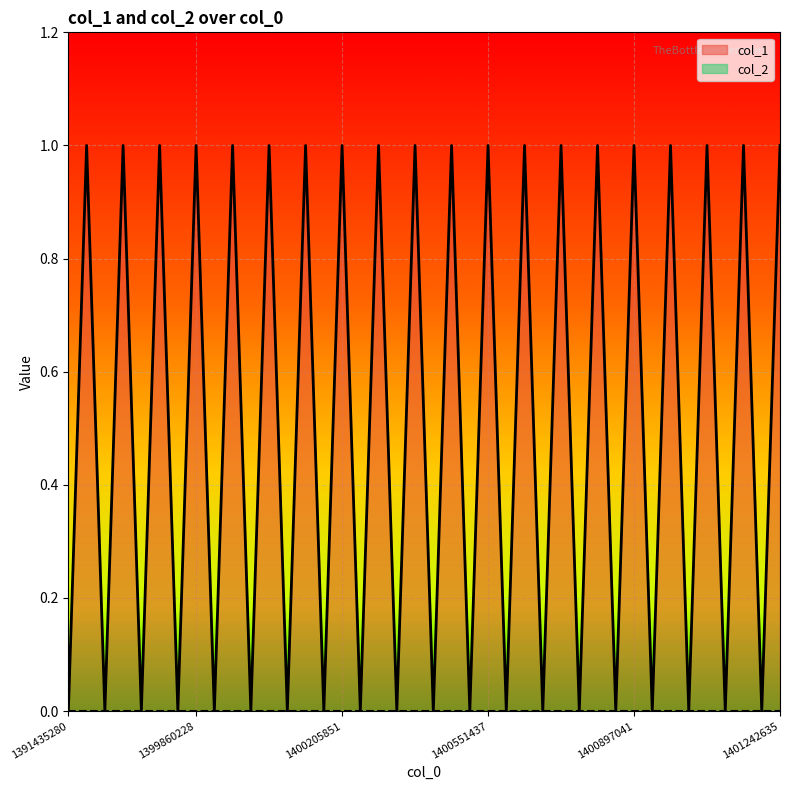

Which series has the largest range (max minus min)?

col_1